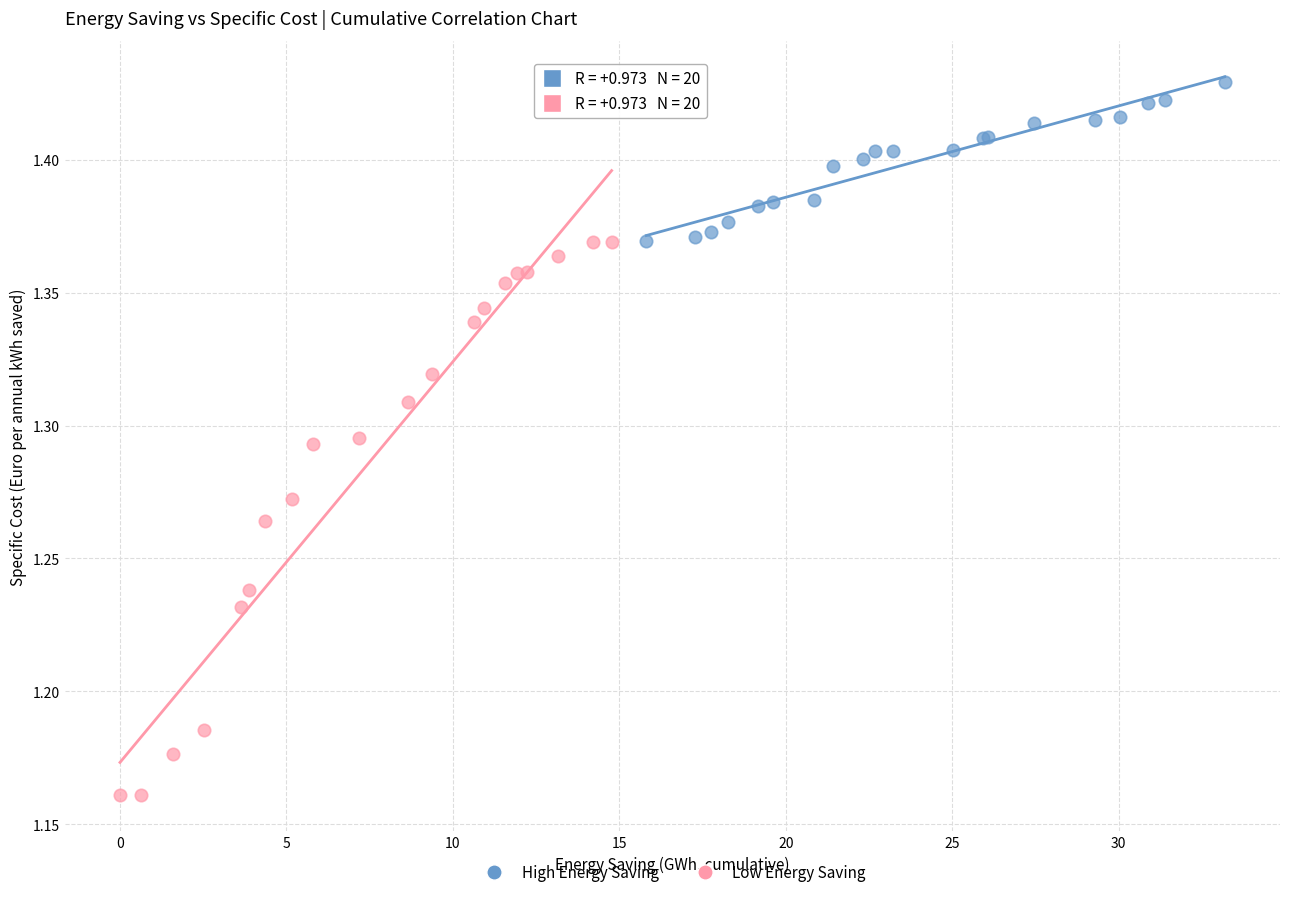

Which series has the widest spread of Y values?

Low Energy Saving